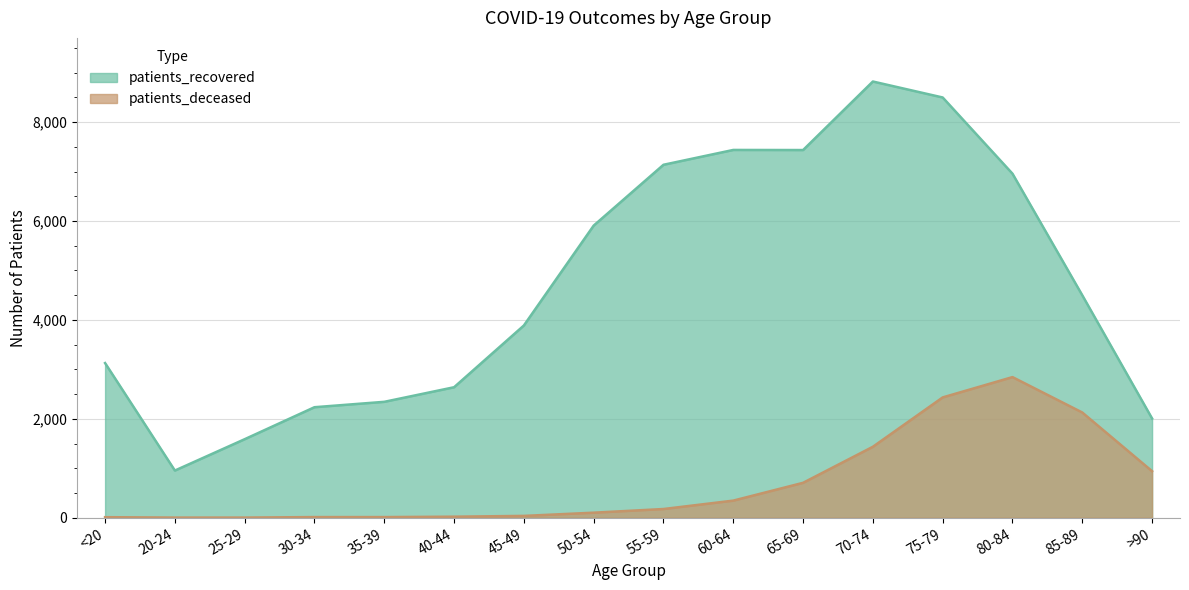

How many data points in patients_deceased are less than 176?

8